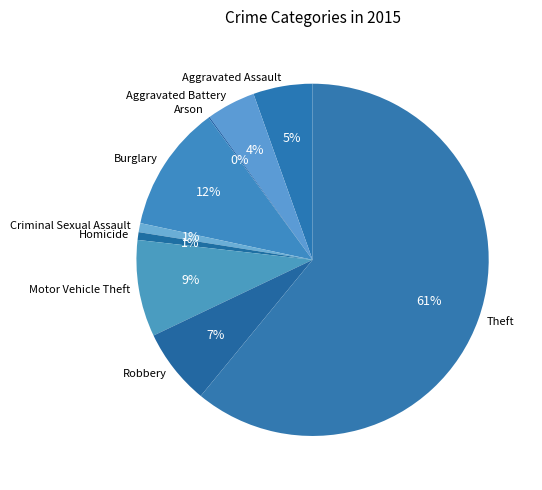

Combined, do Burglary and Robbery account for over 50%?

No